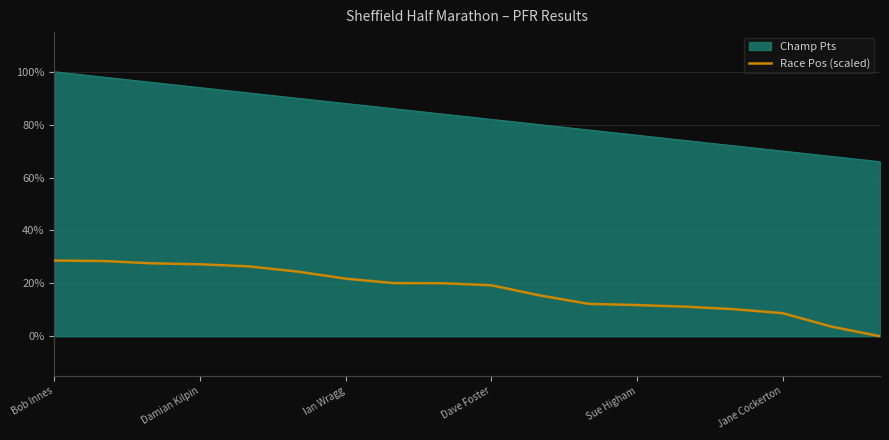

Which series has the largest range (max minus min)?

Champ Pts